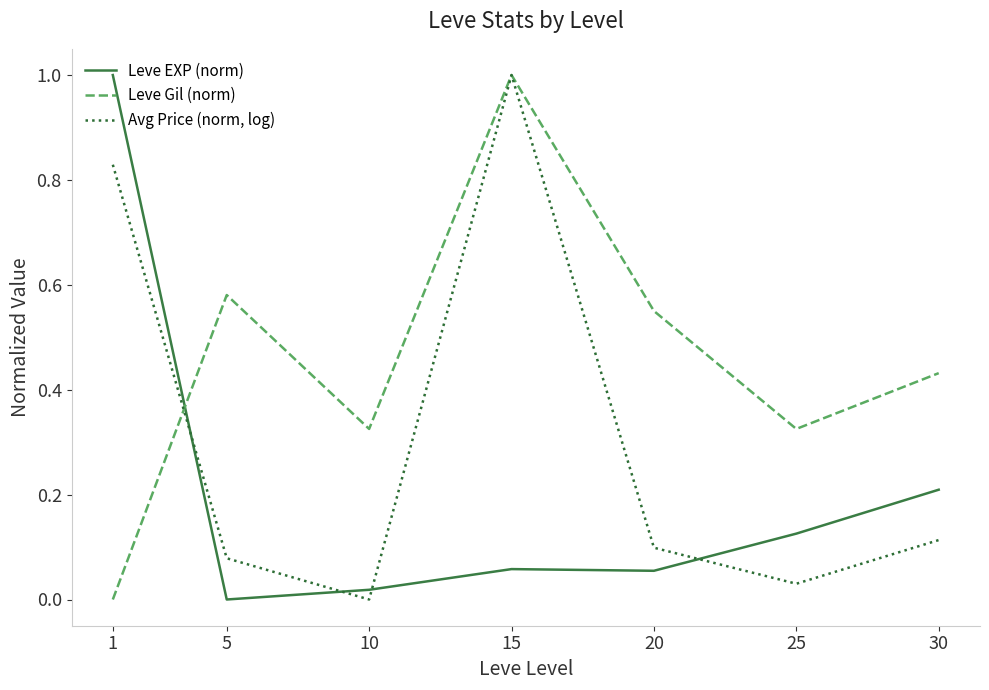

Which series changed the most between 1 and 30?

Leve EXP (norm)